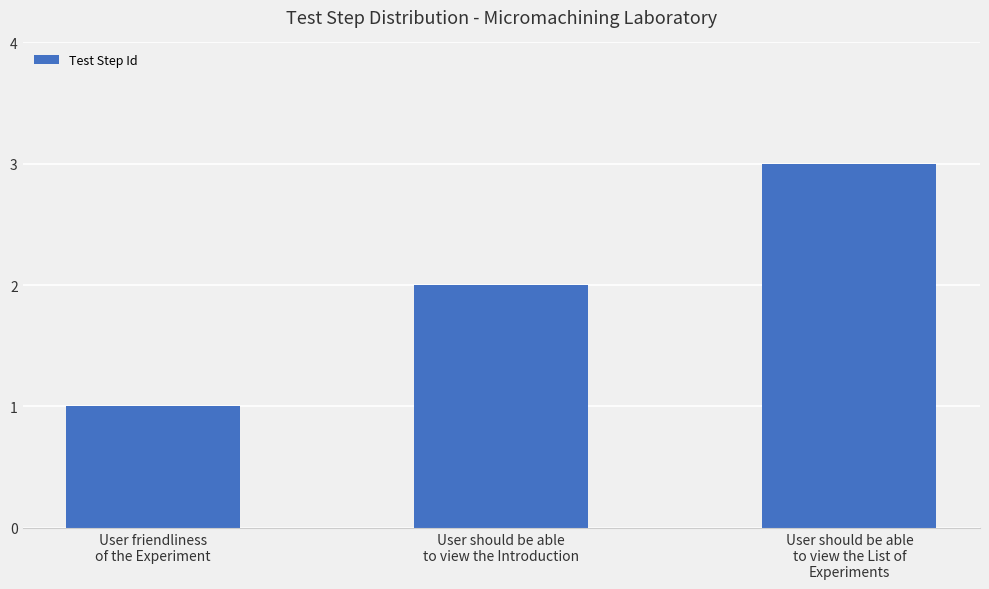

Approximately how many times larger is the value at User should be able
to view the Introduction compared to User friendliness
of the Experiment?

2.0